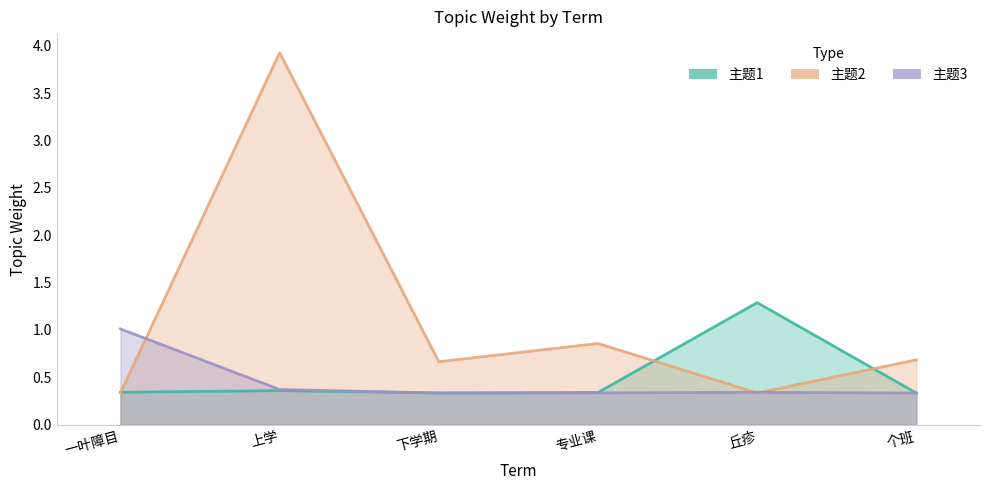

At which label is 主题1 closest to 0?

个班